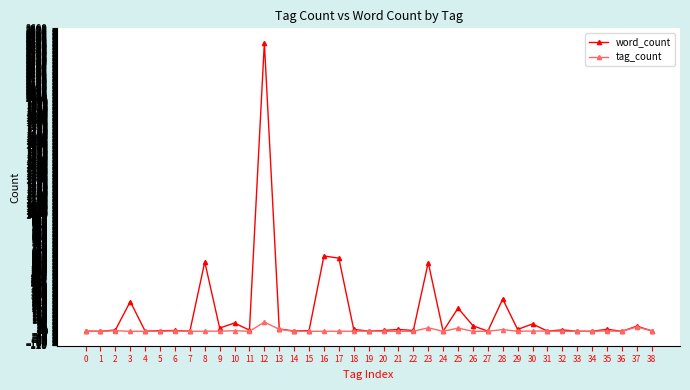

Which series has the largest total across all categories?

word_count